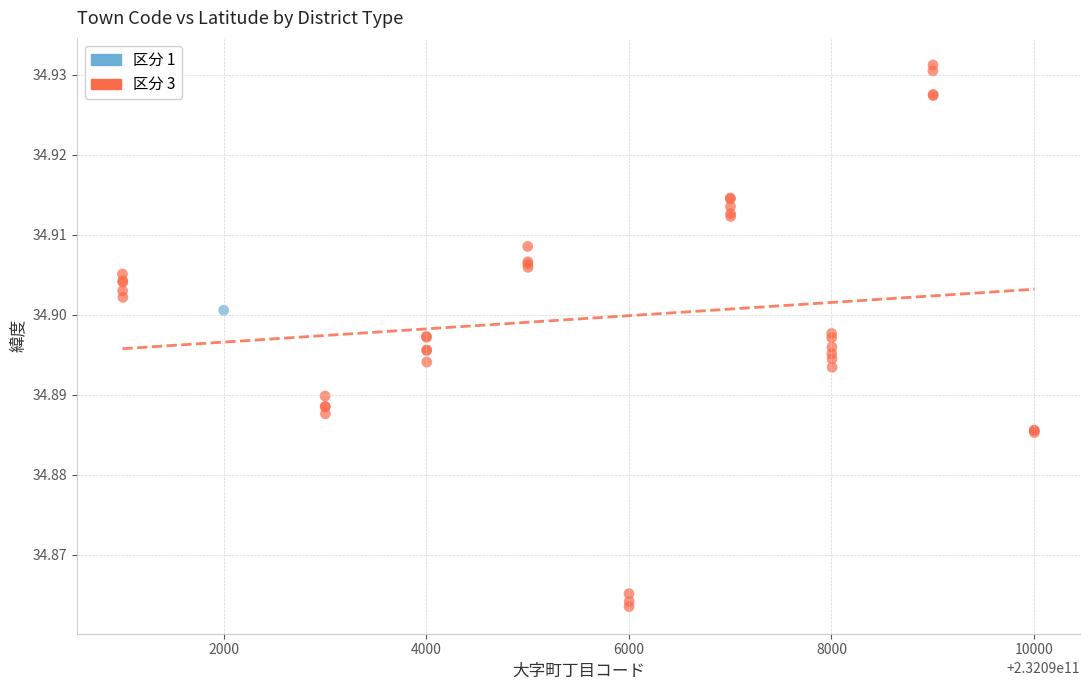

What are all the series names shown in the legend?

区分 1, 区分 3